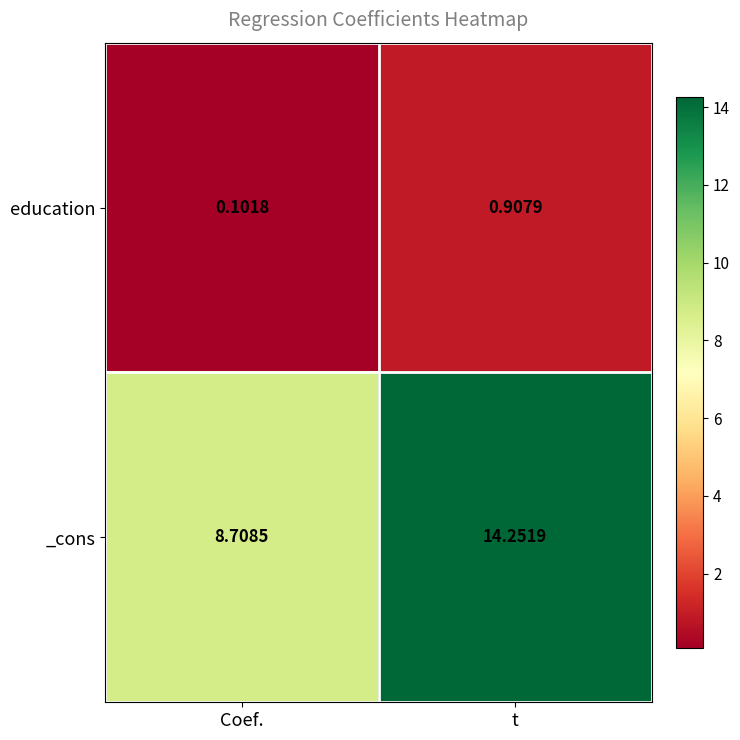

At t, list the series in order from smallest to largest.

education, _cons